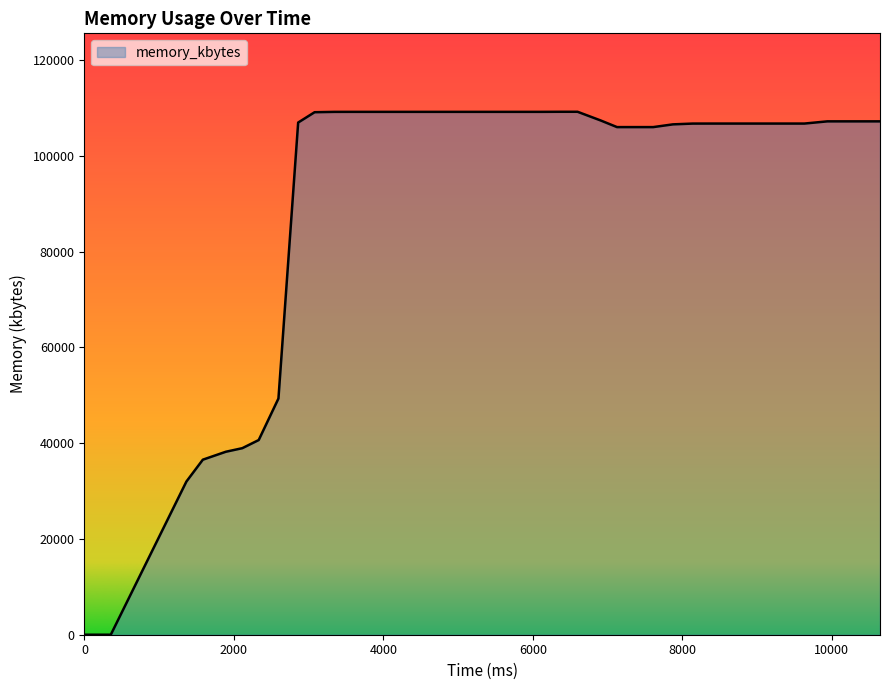

How many values are below 107188?

20